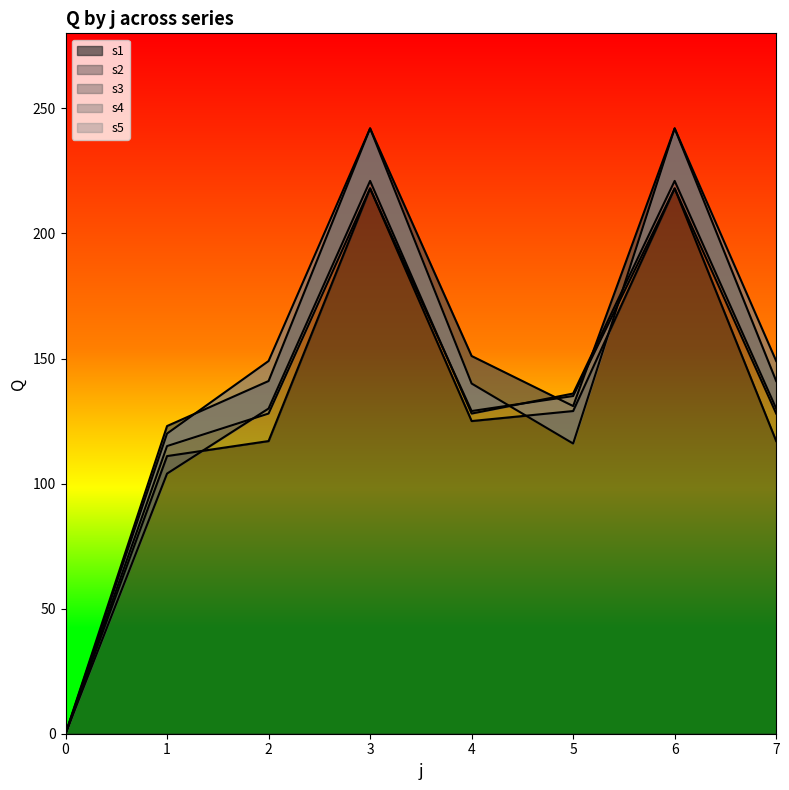

What is the sum of the s5 values at 4 and 3?

347